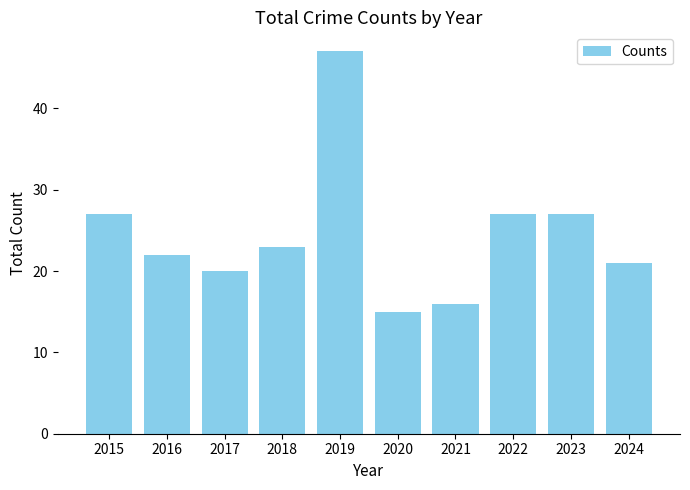

What is the maximum value shown in the chart?

47